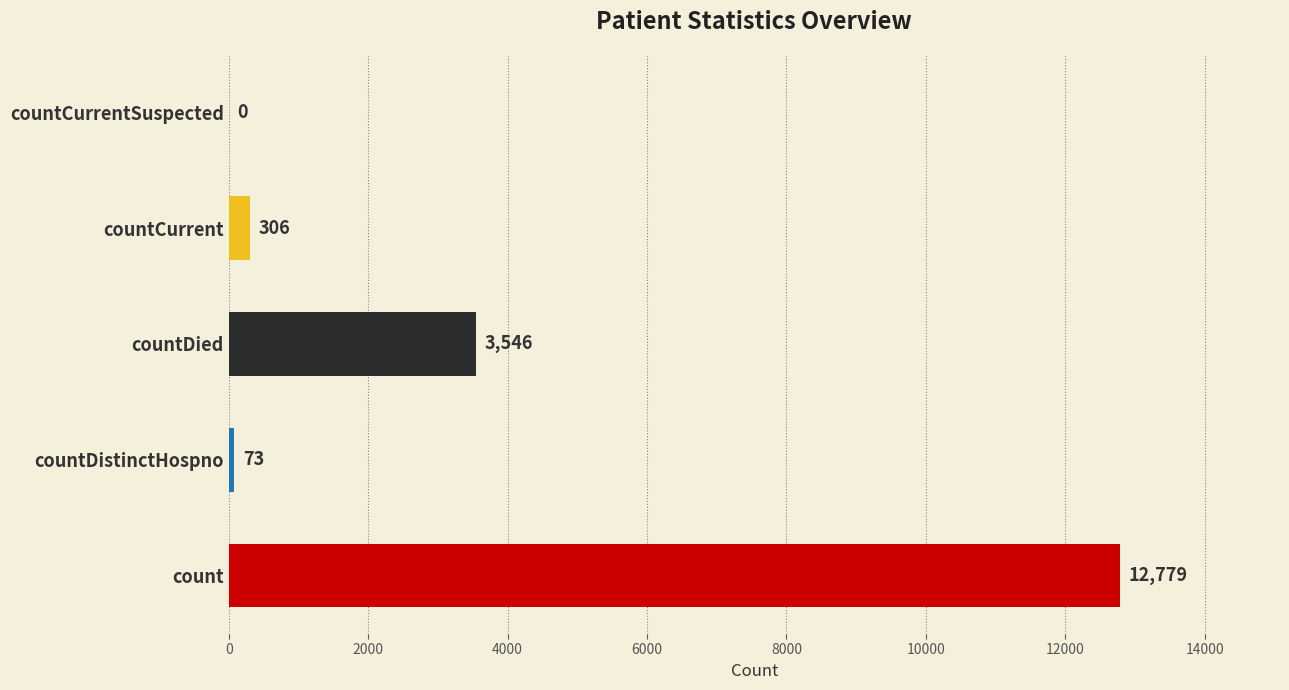

At which category does the chart reach its peak across all series?

count